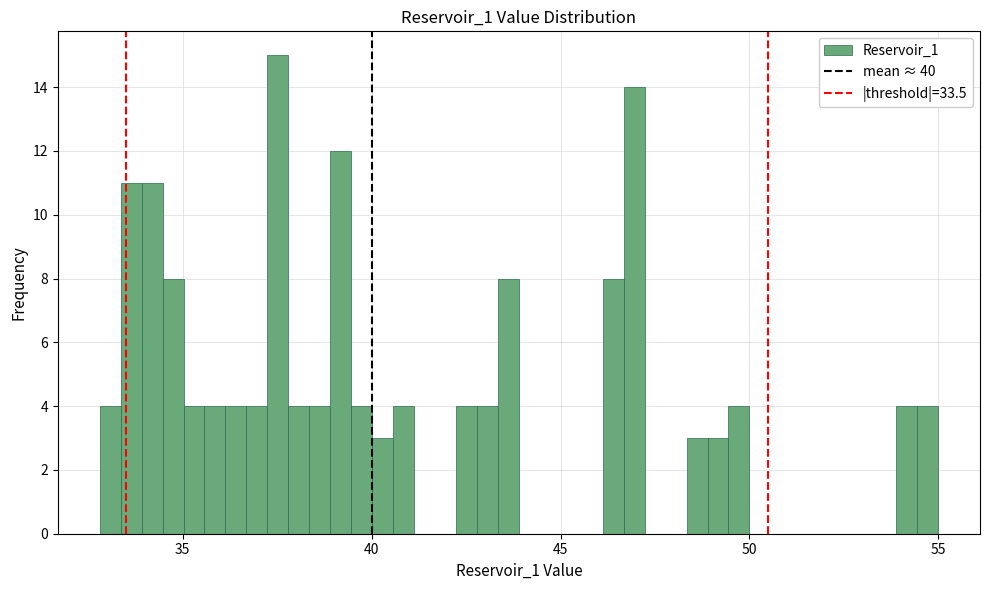

Around what value on the x-axis is the tallest bar? Give the approximate position of its centre, as read against the axis.

37.5